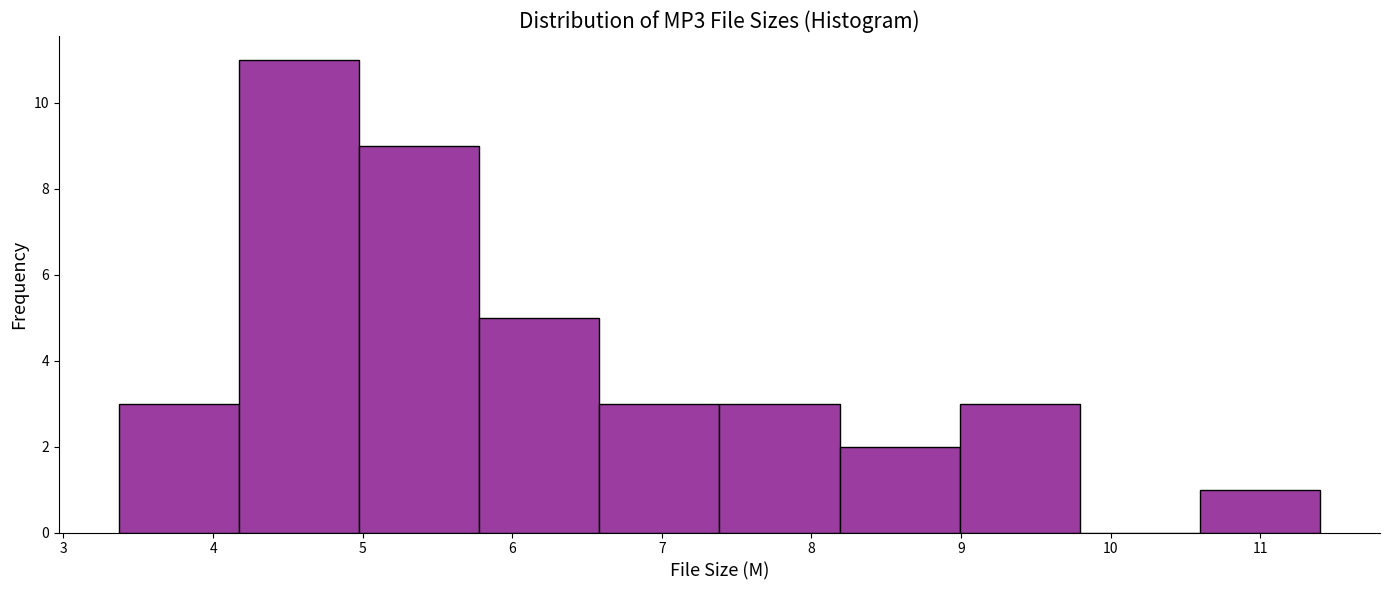

Reading left to right, transcribe this chart: for each bar, give the range it covers on the x-axis and its height. Neither the bar edges nor the heights are printed on the chart, so give them approximately, as read against the axes.

3.4 to 4.2: 3
4.2 to 5.0: 11
5.0 to 5.8: 9
5.8 to 6.6: 5
6.6 to 7.4: 3
7.4 to 8.2: 3
8.2 to 9.0: 2
9.0 to 9.8: 3
9.8 to 10.6: 0
10.6 to 11.4: 1